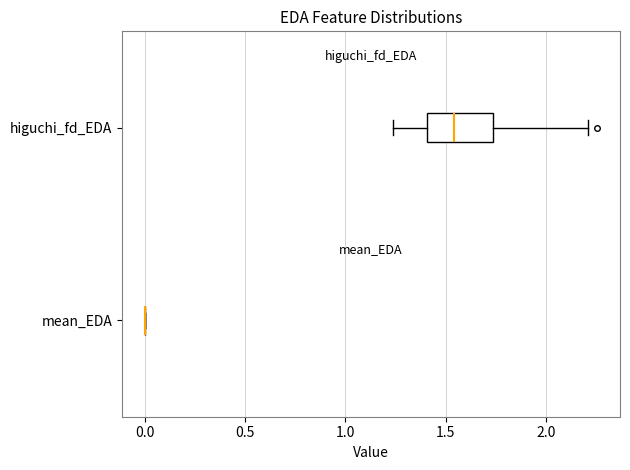

Reading bottom to top, read every box against the x-axis: the position of its median line, the range the box covers, and the ends of its whiskers. The values are not printed on the chart, so give them approximately, as read against the axis.

mean_EDA: box collapsed to a line at 0.00, whiskers 0.00 to 0.00
higuchi_fd_EDA: median 1.55, box 1.40 to 1.75, whiskers 1.25 to 2.20